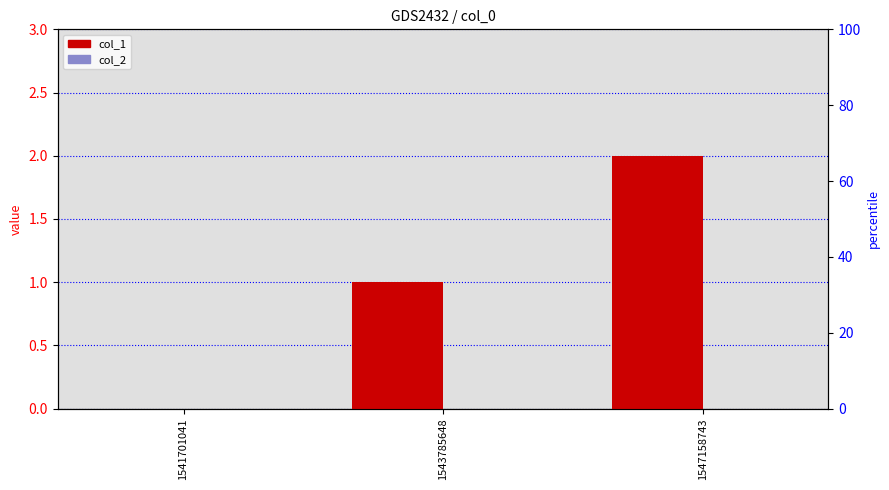

Does the chart contain stacked bars?

No